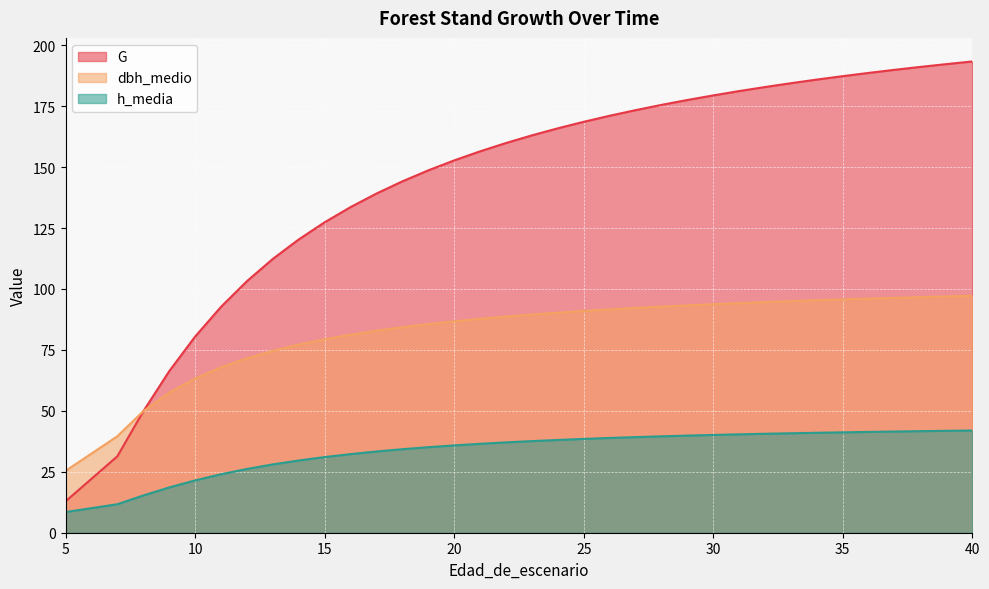

What is the spread (max minus min) of values at 35?

146.1